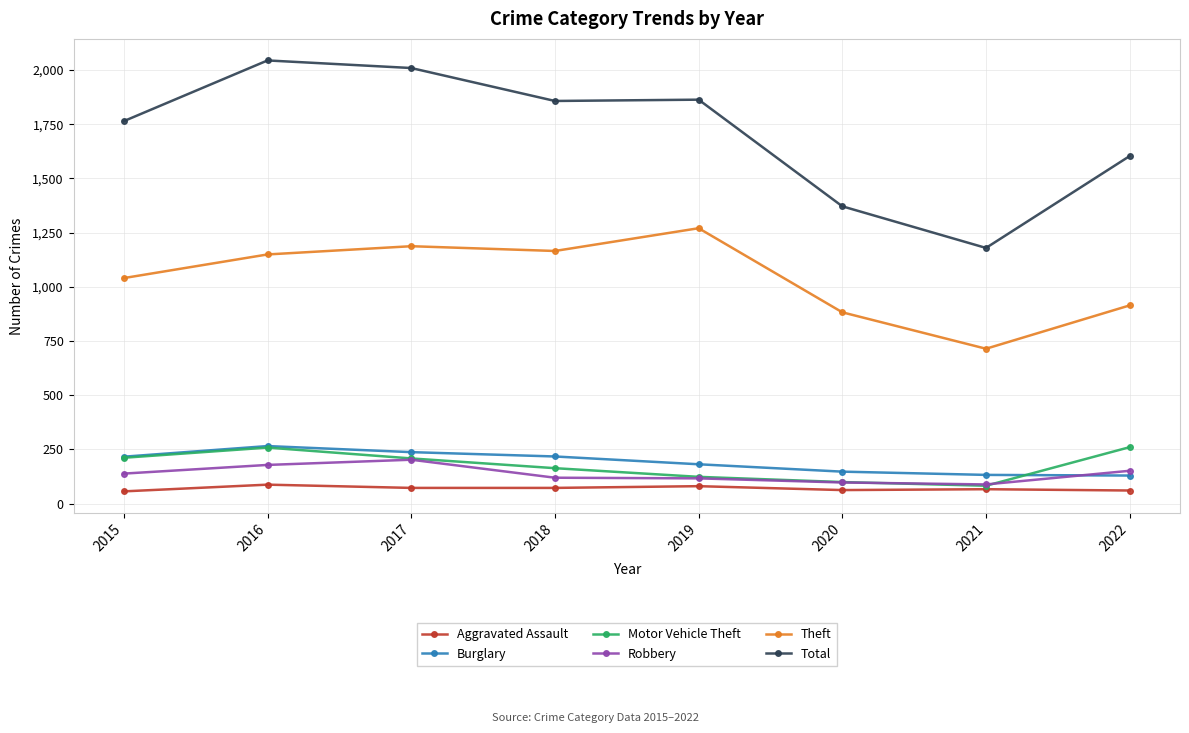

What is the value of the Robbery point at the 5th from the left?

116